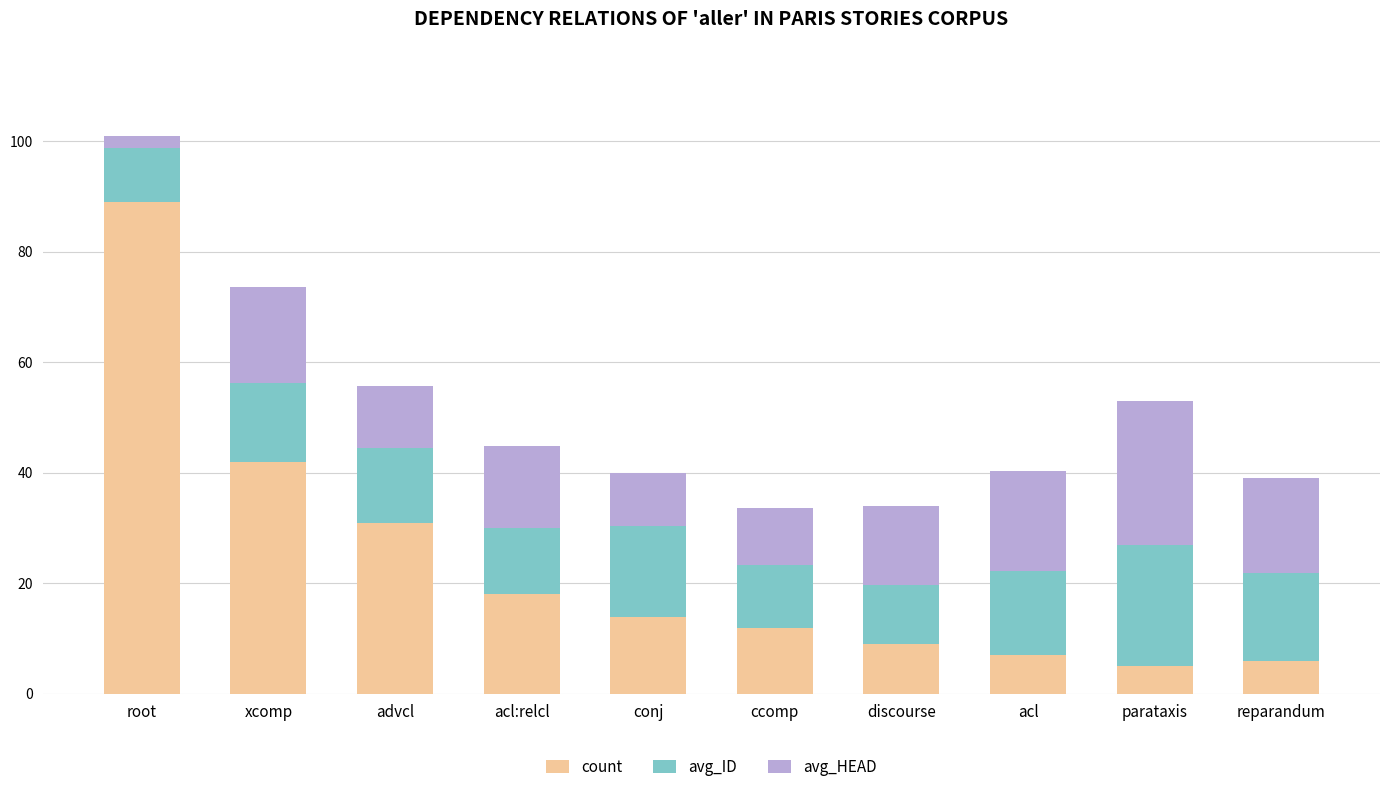

What is the difference between the count values at discourse and ccomp?

3.0